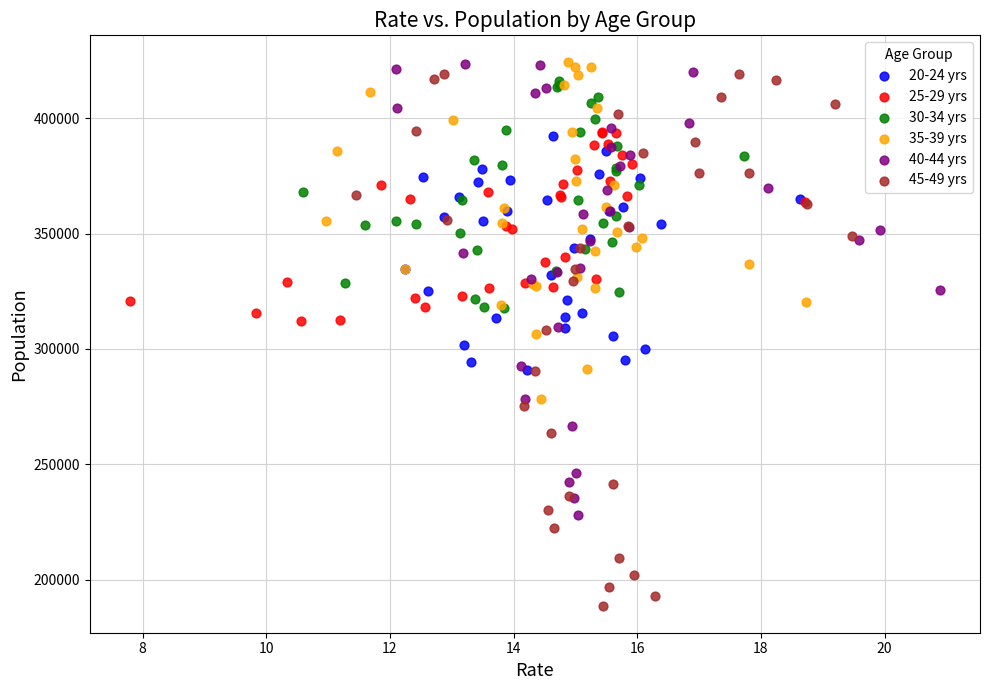

Which series has the widest spread of Y values?

45-49 yrs